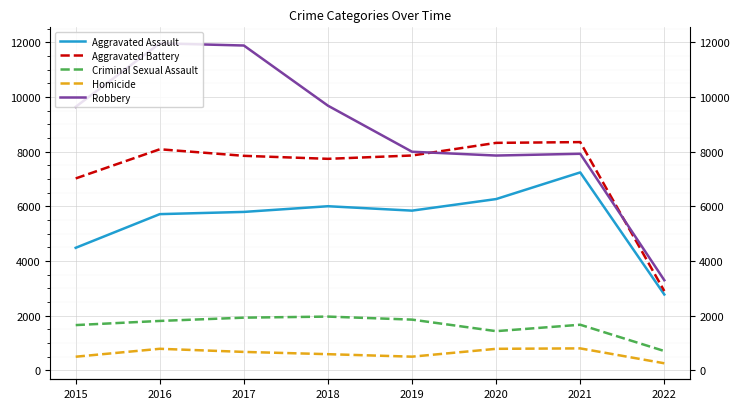

Is this an area chart (filled region under the line)?

No